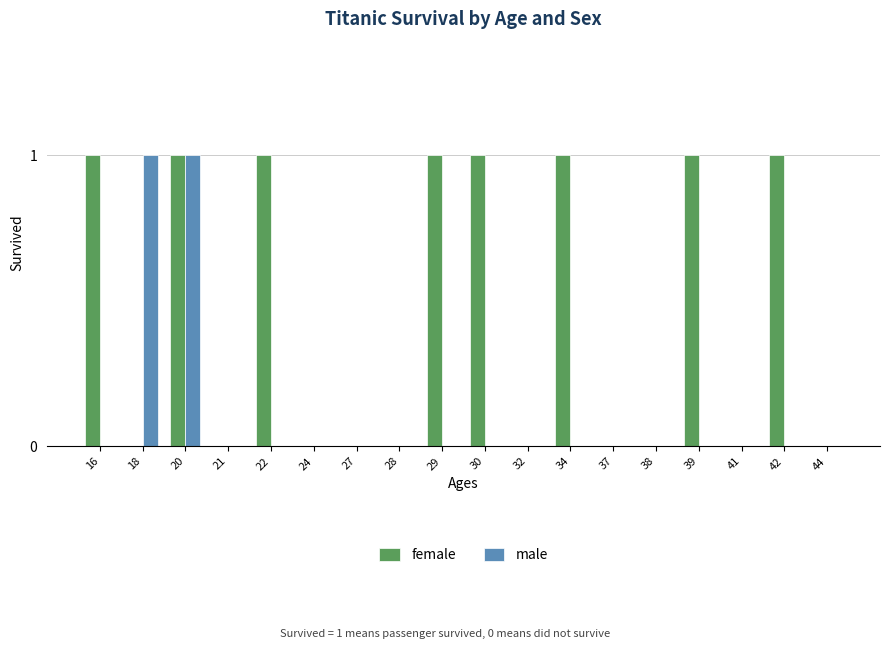

What is the sum of all female values?

8